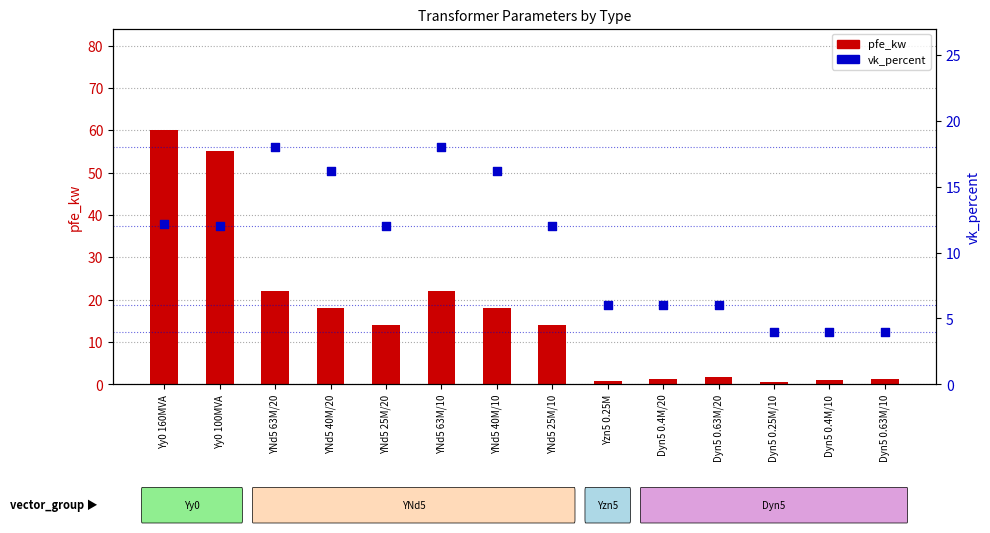

What is the total value across all series at Yy0 100MVA?

67.0